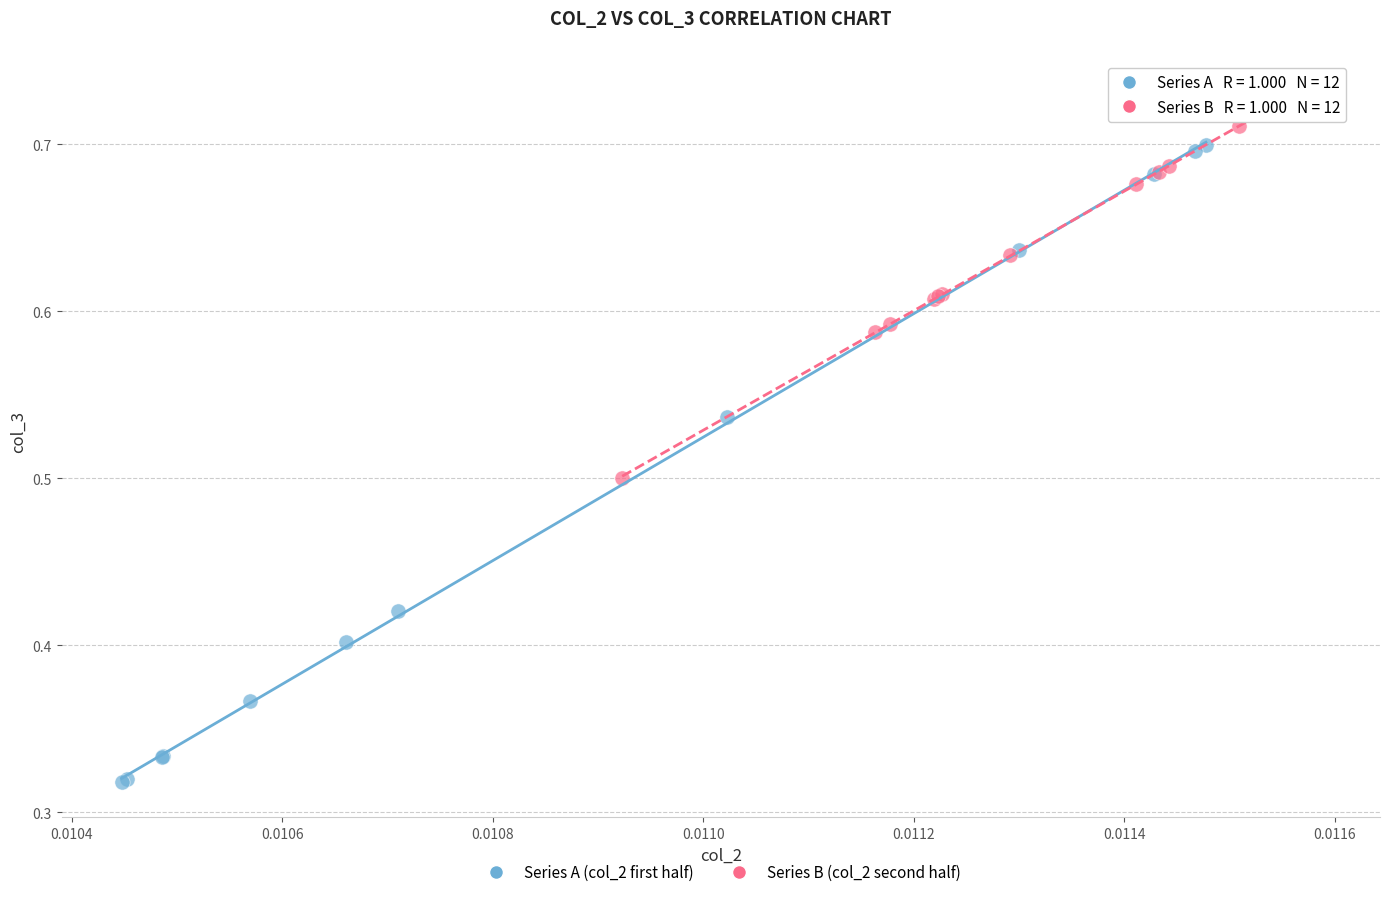

Which series contains the highest Y value?

Series B (col_2 second half)